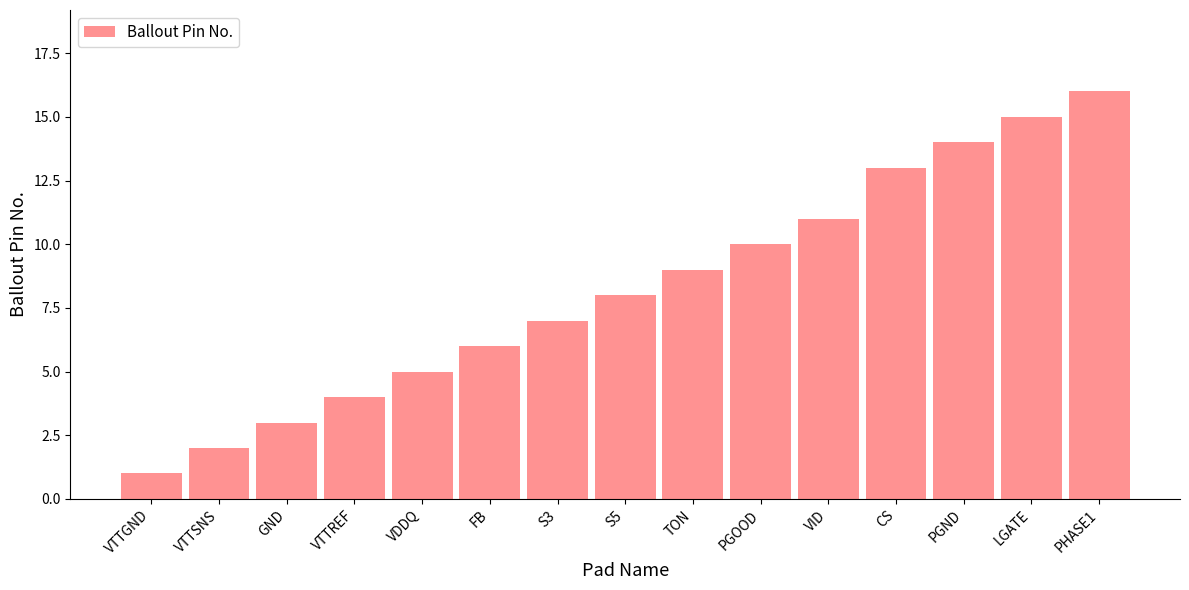

The chart shows a value of 16 at PHASE1. True or false?

True